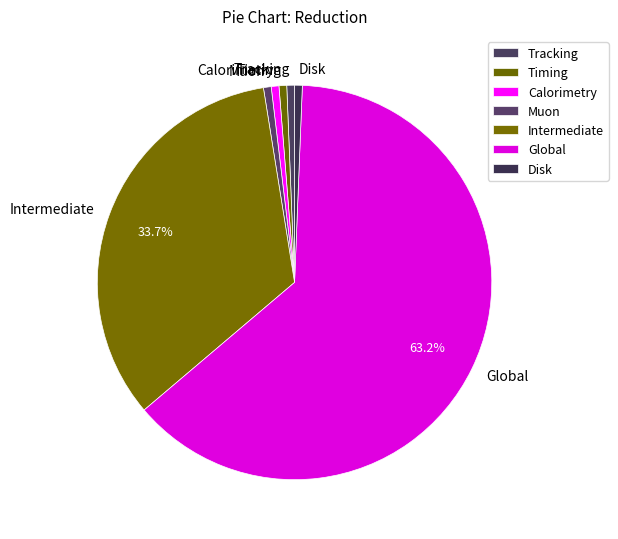

Approximately how many times larger is the value at Disk compared to Tracking?

1.0